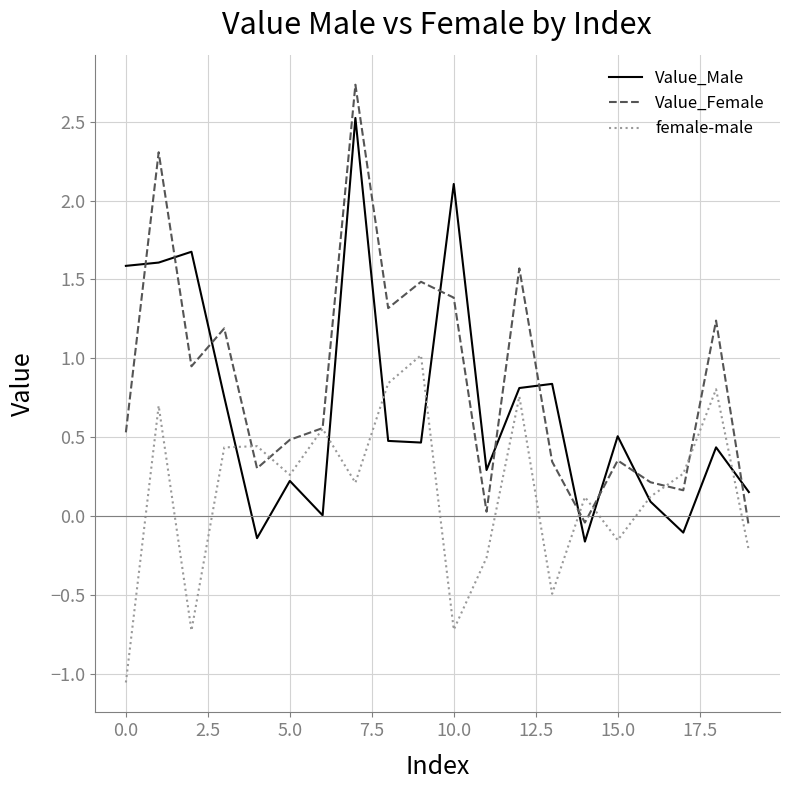

What is the maximum value for Value_Male?

2.5